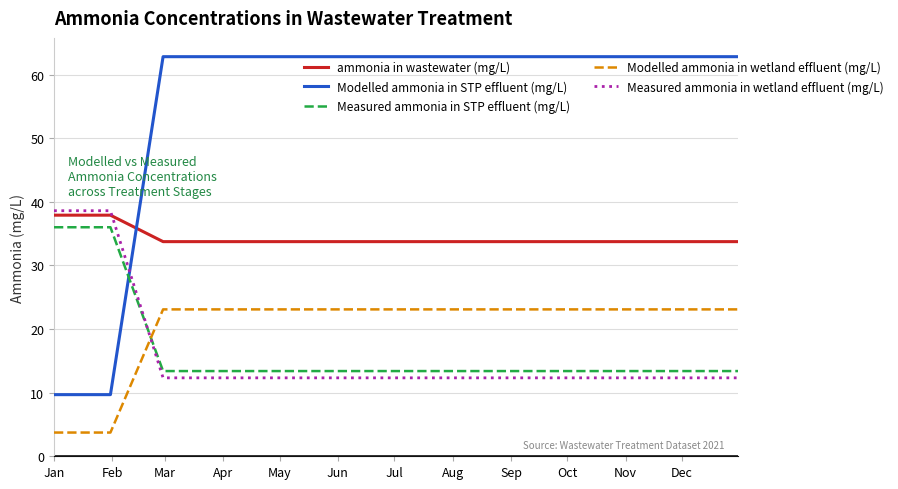

What is the difference between the maximum and second lowest values in the Measured ammonia in STP effluent (mg/L) series?

22.6